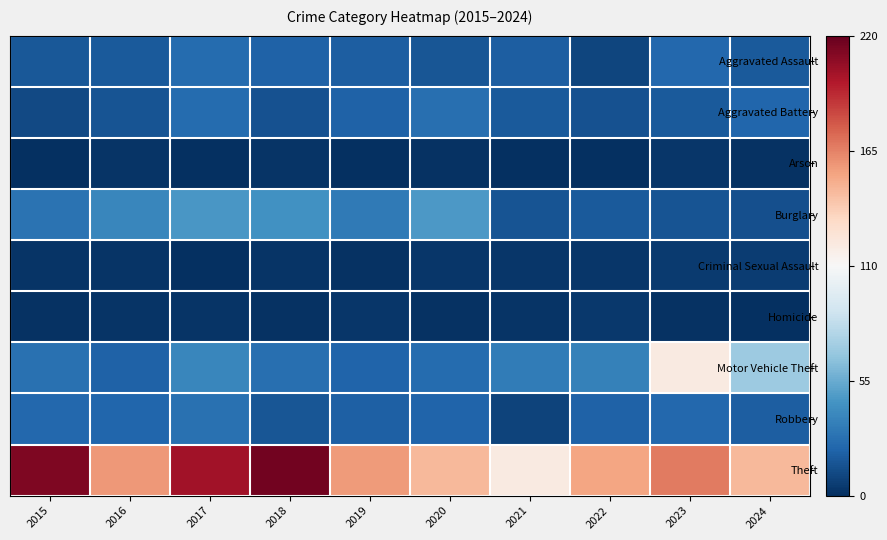

Rank the series at 2018 from highest to lowest value.

Theft, Burglary, Motor Vehicle Theft, Aggravated Assault, Robbery, Aggravated Battery, Arson, Criminal Sexual Assault, Homicide